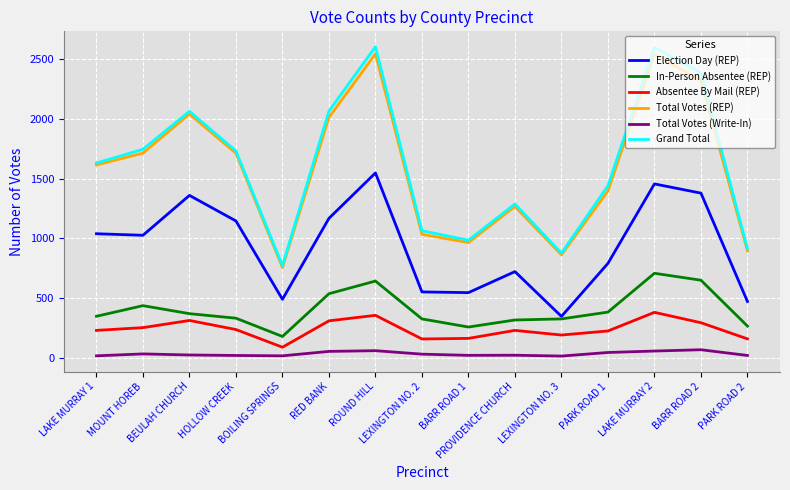

In Grand Total, how many points are higher than both neighbors (excluding endpoints)?

4